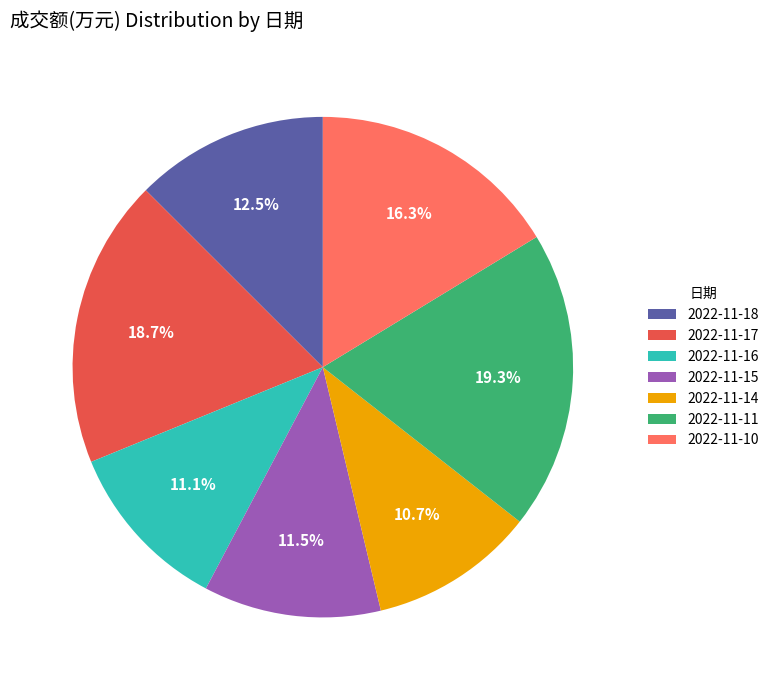

How many segments does this pie chart have?

7